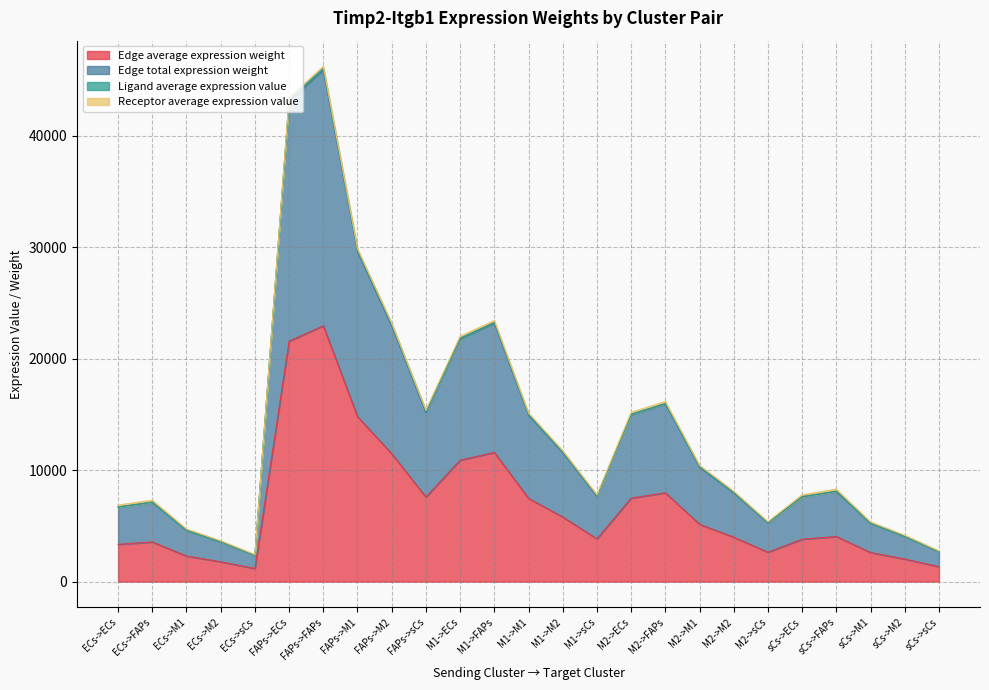

True or false: Edge average expression weight and Edge total expression weight cross at least once.

False